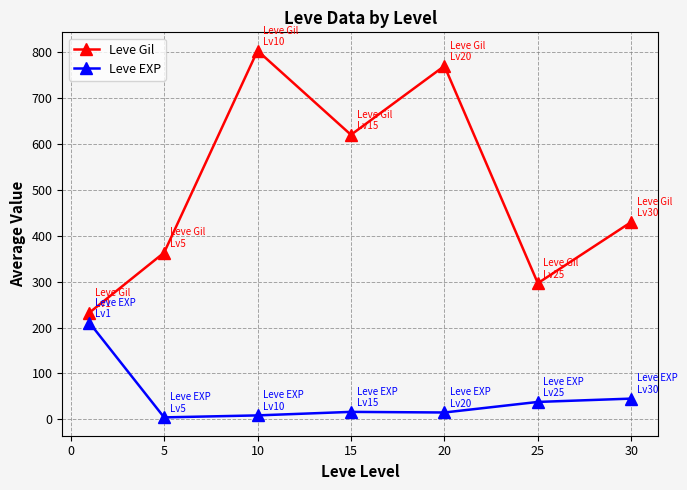

What is the difference between the second highest and minimum values in the Leve Gil series?

537.5